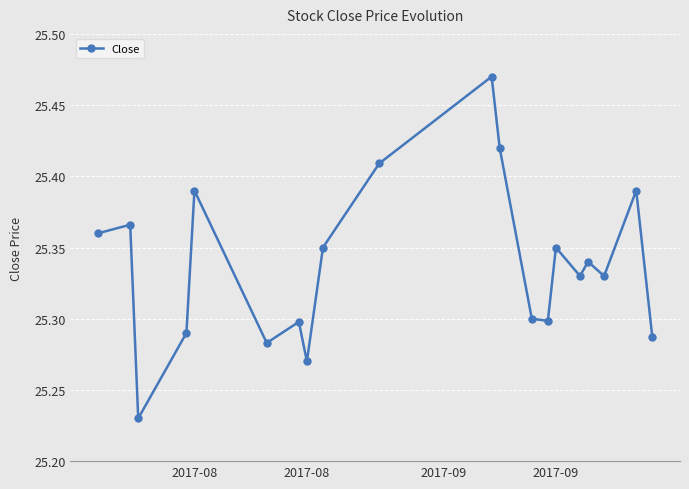

What is the sum of all values?

506.8